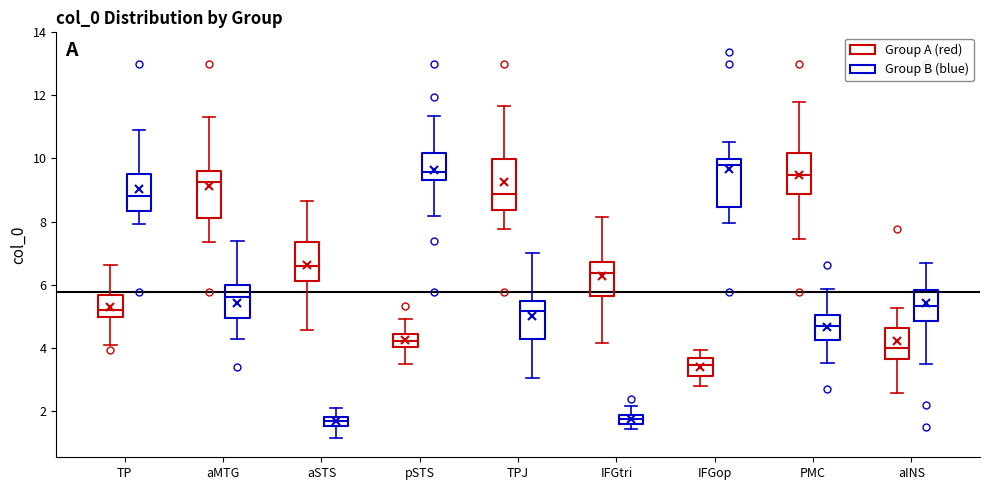

Where does the lower whisker of the box for aSTS (Group B (blue)) end on the y-axis? The values are not printed on the chart, so give them approximately, as read against the axis.

1.2